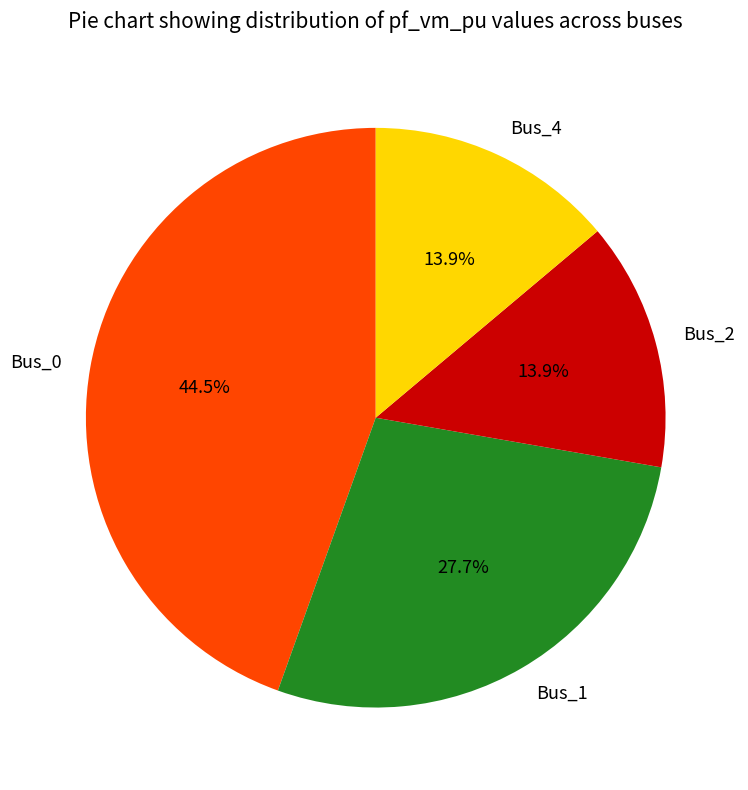

Which has a higher value, Bus_1 or Bus_2?

Bus_1